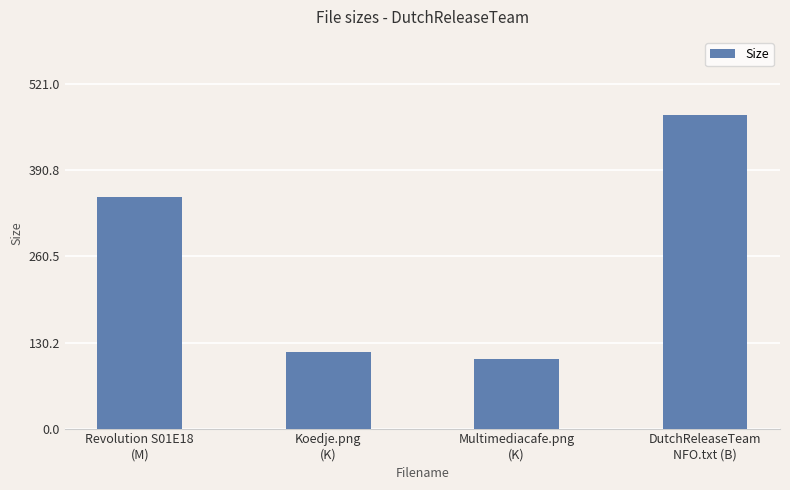

True or false: the data shows 198.0 at Revolution S01E18
(M).

False